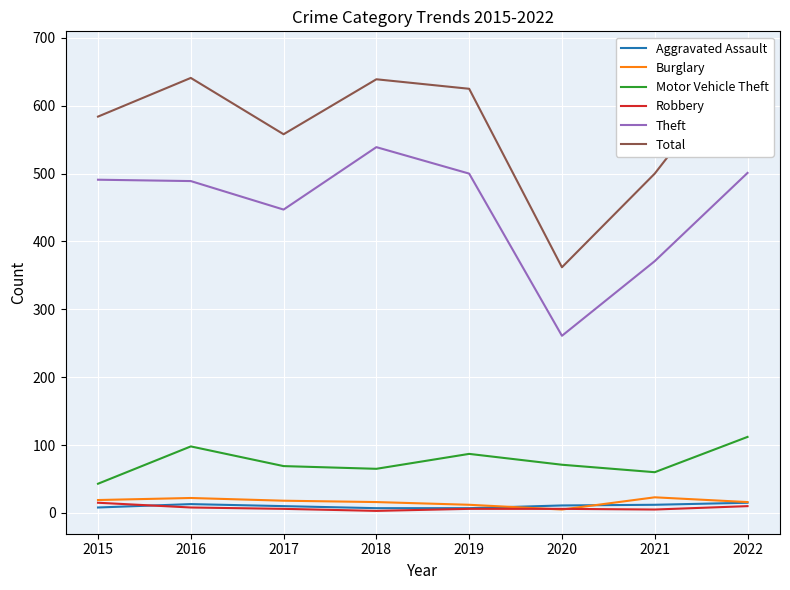

Reading left to right, list all the values displayed in this chart.

Aggravated Assault: 8	13	10	7	7	11	12	15
Burglary: 19	22	18	16	12	5	23	16
Motor Vehicle Theft: 43	98	69	65	87	71	60	112
Robbery: 15	8	6	3	6	6	5	10
Theft: 491	489	447	539	500	261	371	501
Total: 584	641	558	639	625	362	500	676